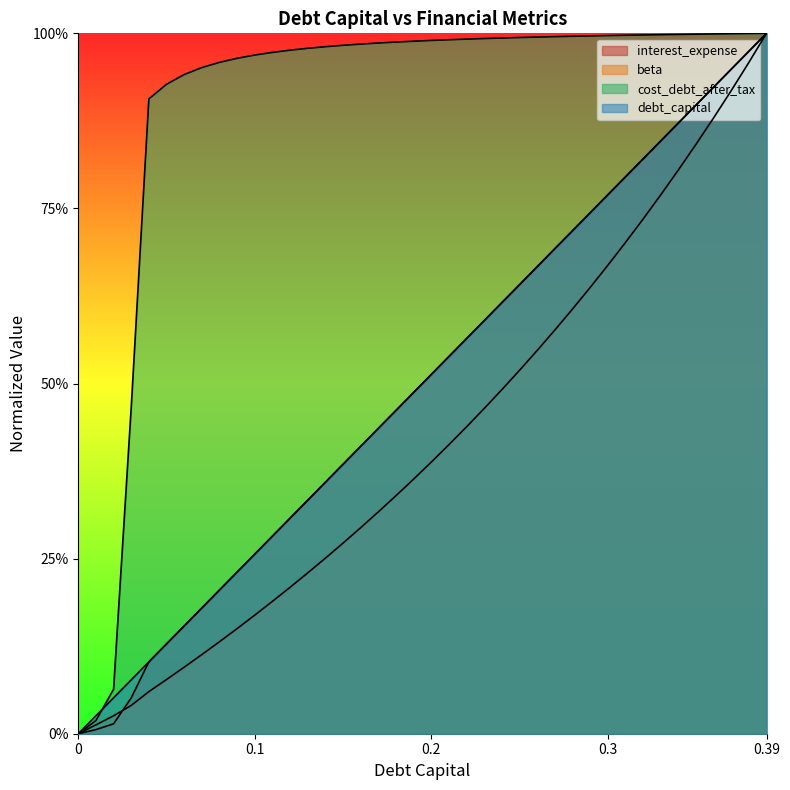

What is the value of the debt_capital point at the 6th from the left?

0.1